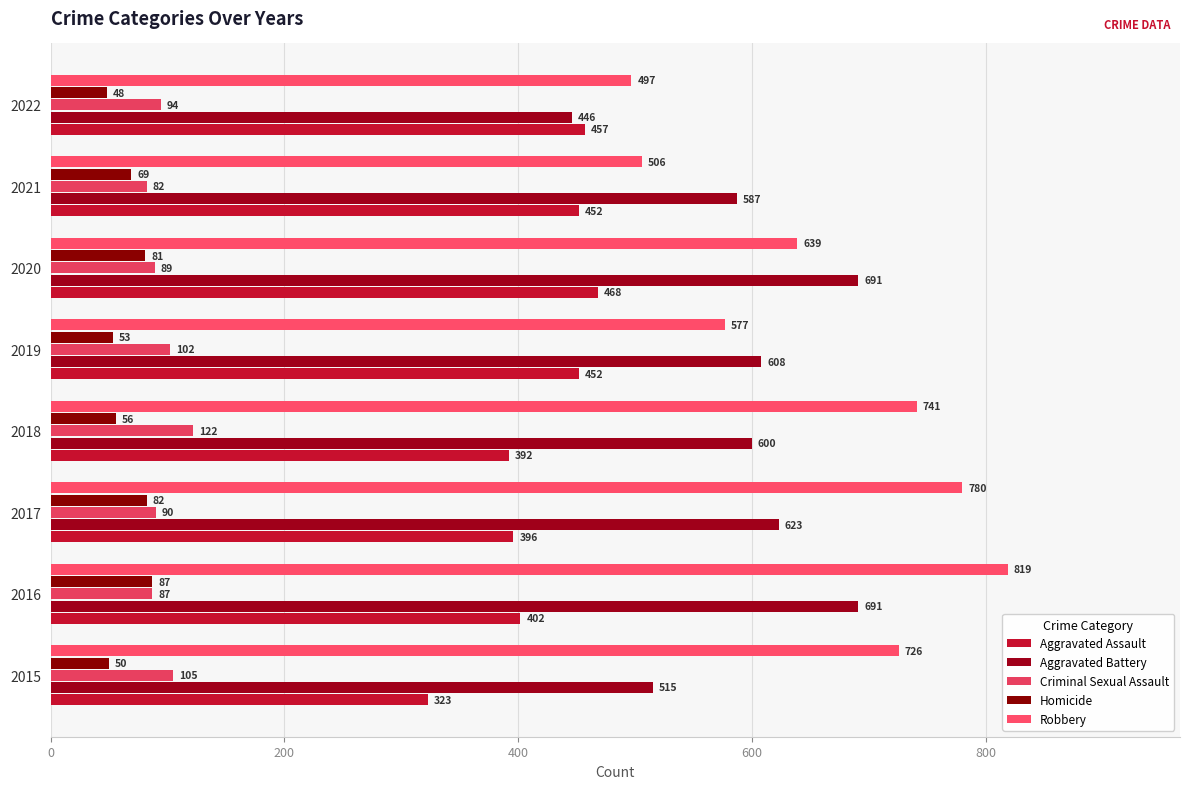

Which series has the largest range (max minus min)?

Robbery